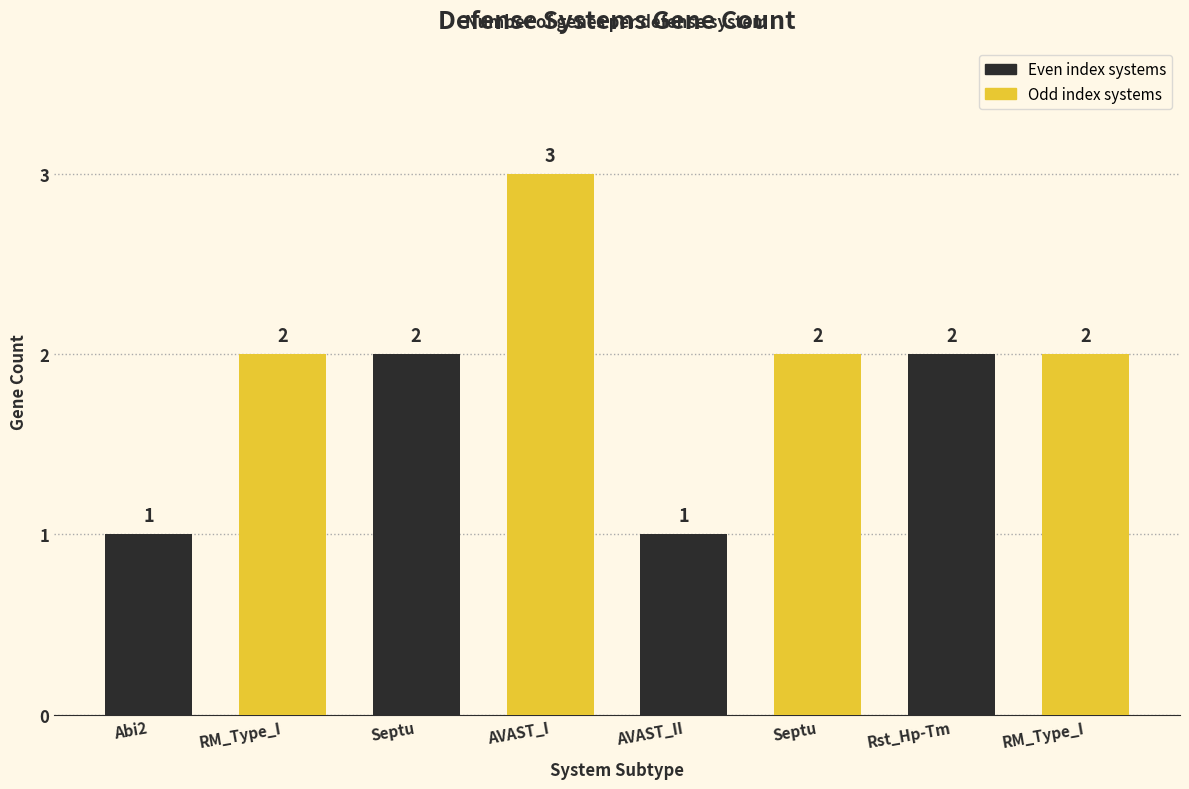

Which has a higher value, Septu or RM_Type_I?

Septu